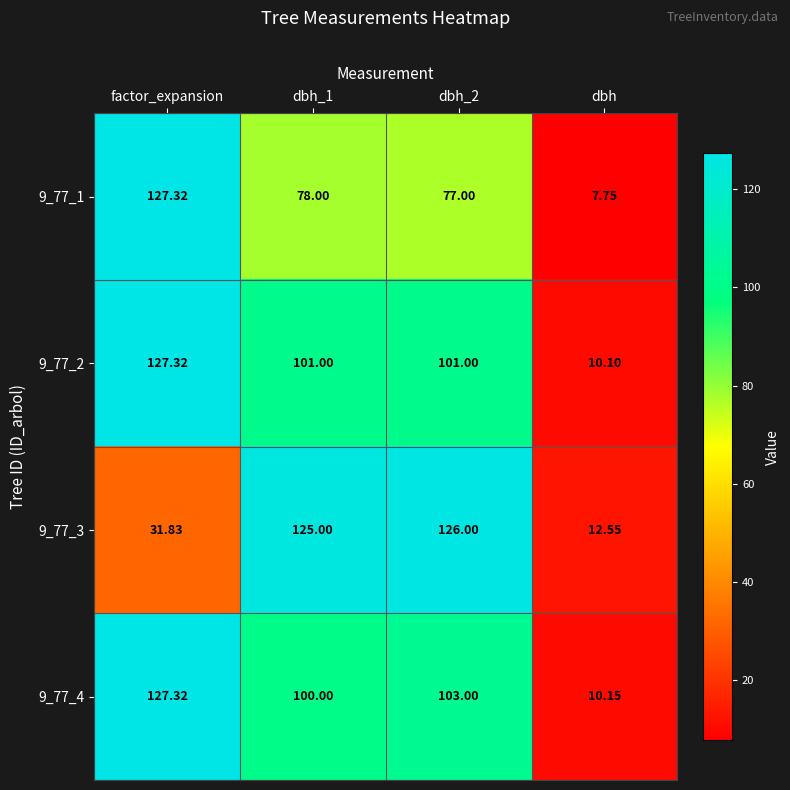

At which label does 9_77_1 reach its minimum?

dbh